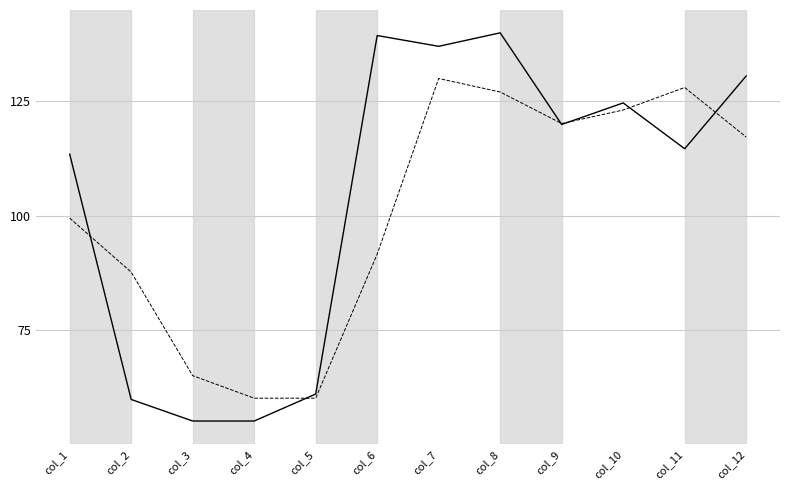

What is the smallest value displayed?

55.0